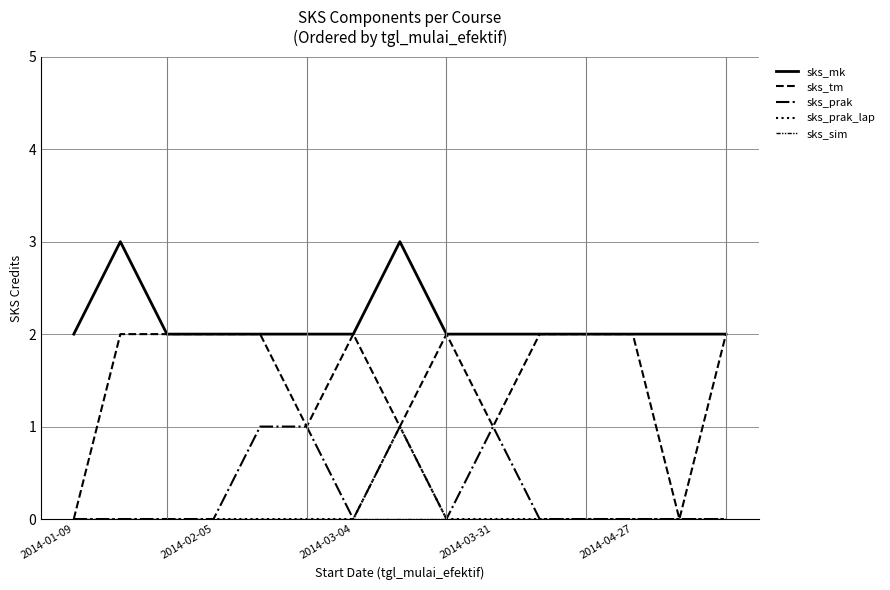

How many lines are shown in the chart?

5